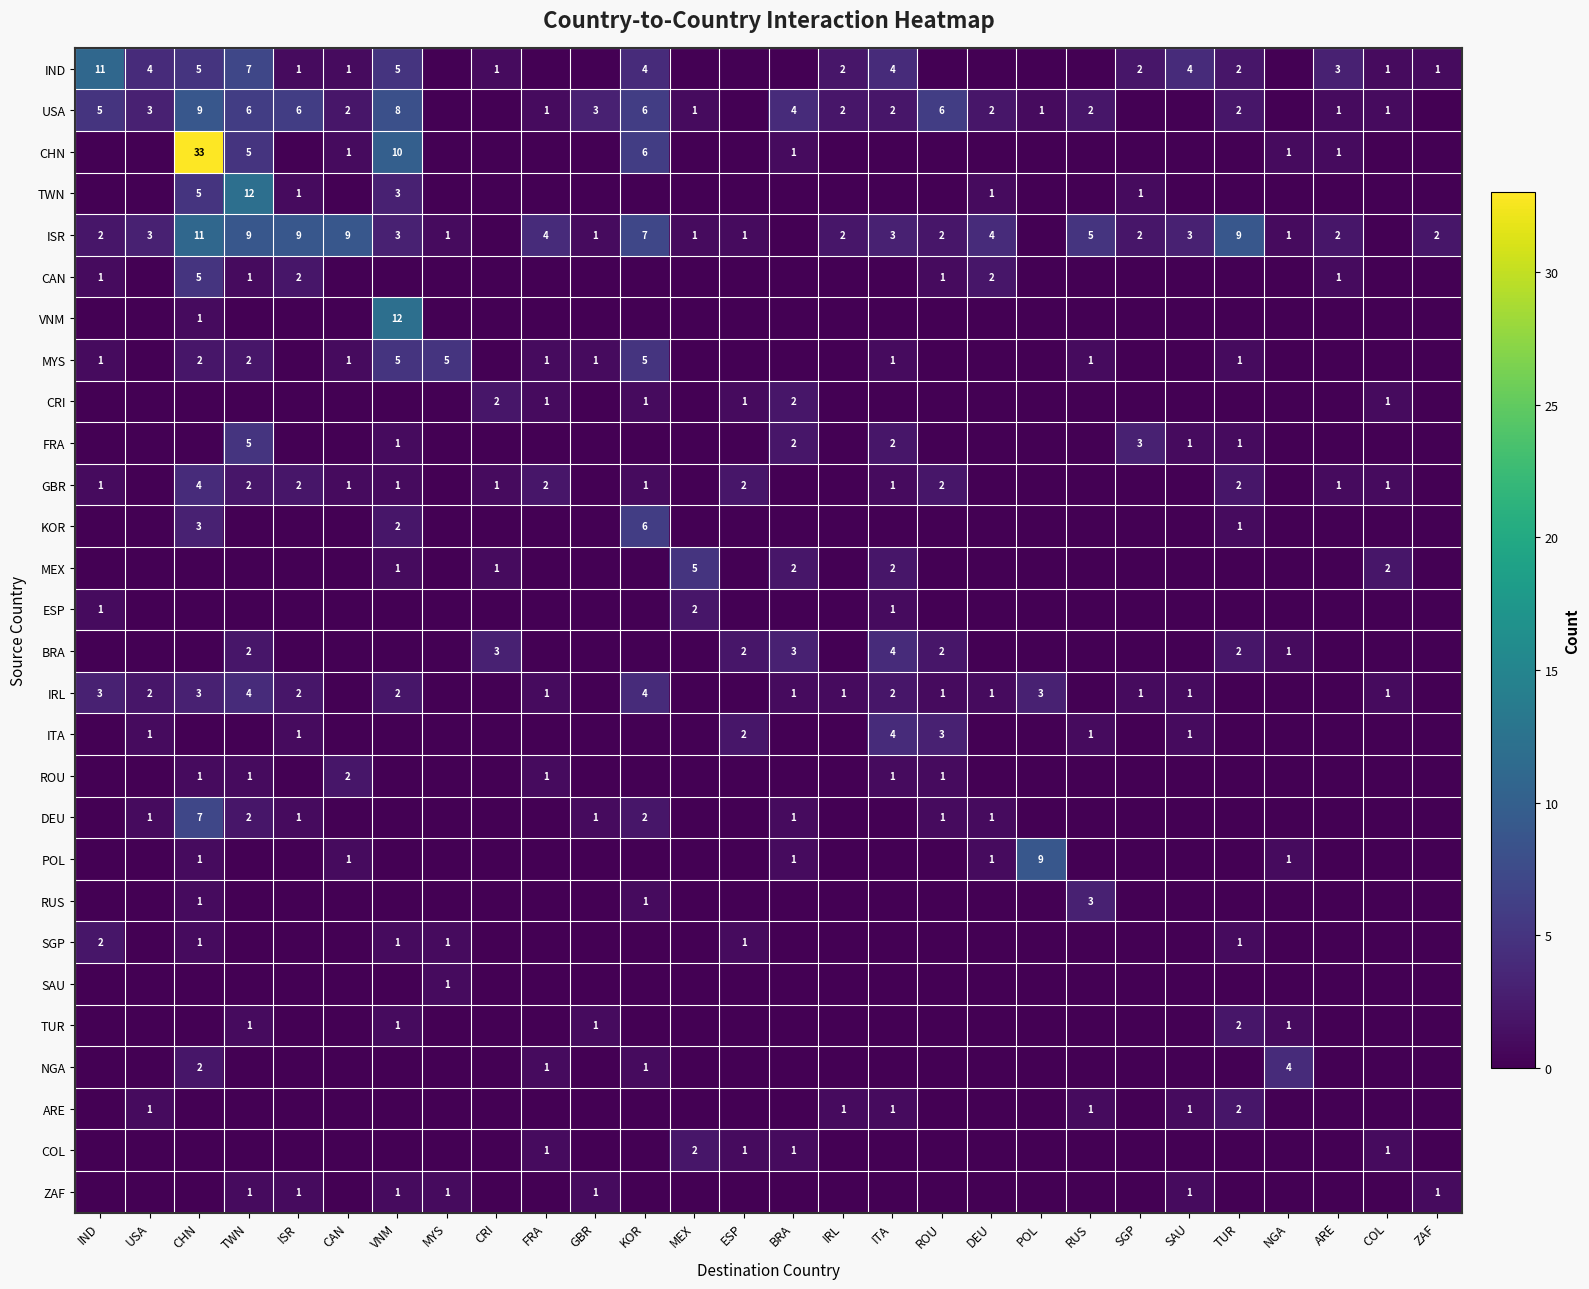

True or false: GBR has a value of 1 at KOR.

True